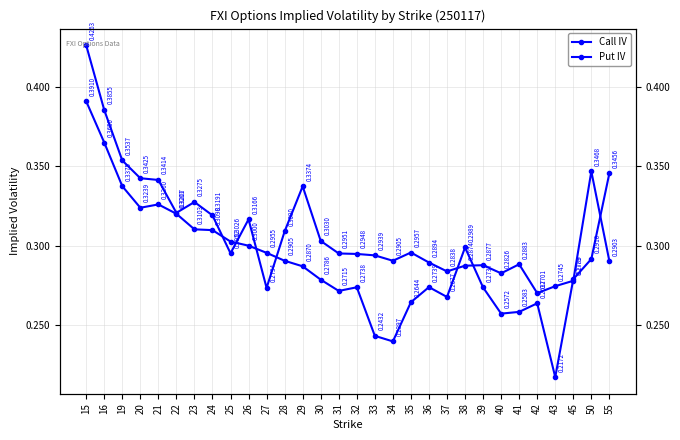

What is the value of the Call IV point at the 20th from the left?

0.3